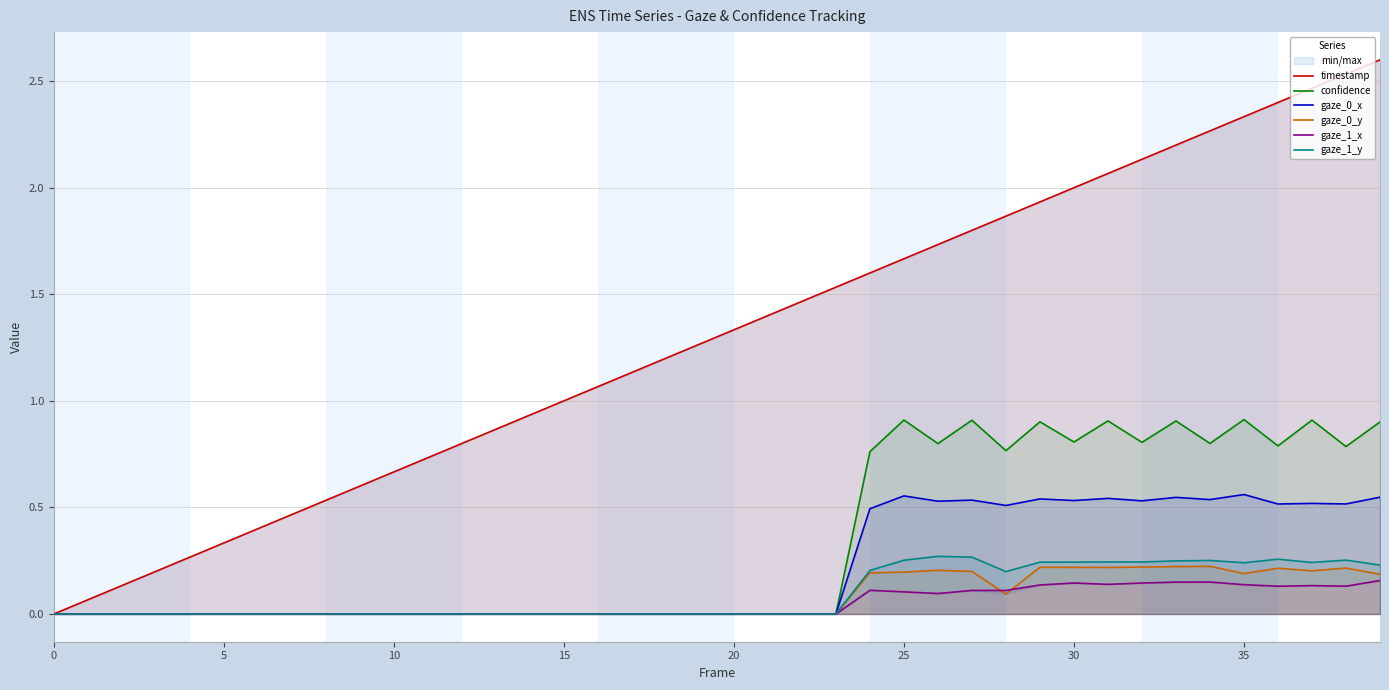

At 0, list the series in order from smallest to largest.

timestamp, confidence, gaze_0_x, gaze_0_y, gaze_1_x, gaze_1_y